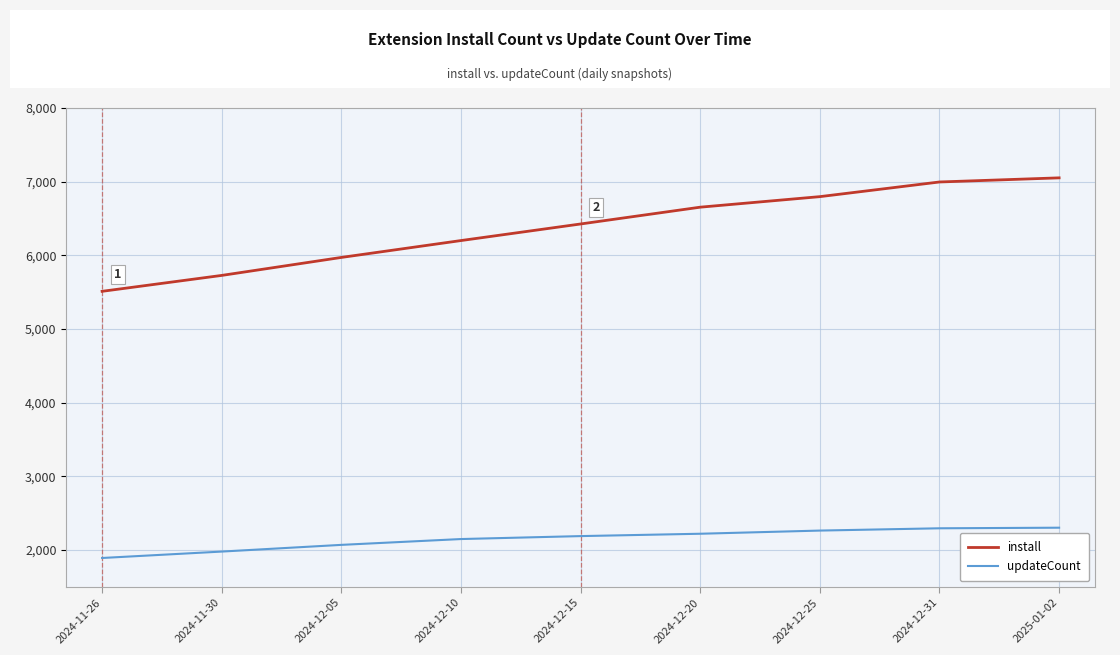

Is this an area chart (filled region under the line)?

No